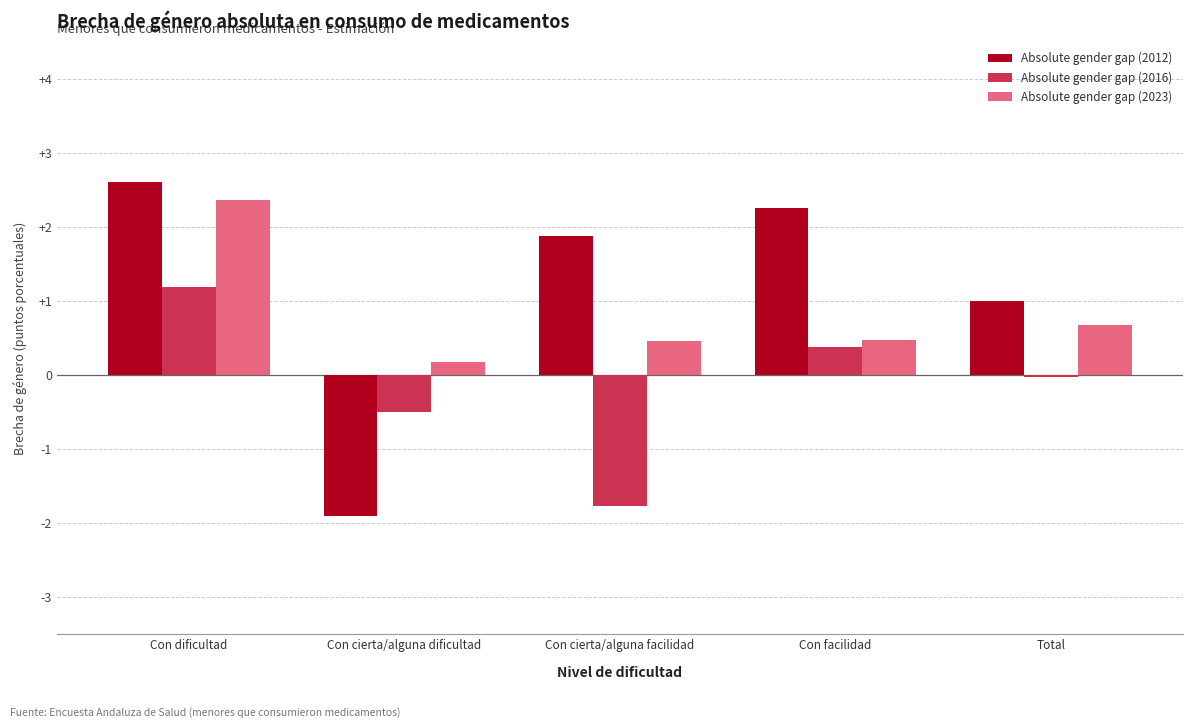

What is the value of the Absolute gender gap (2012) bar at the 3rd from the left?

1.9